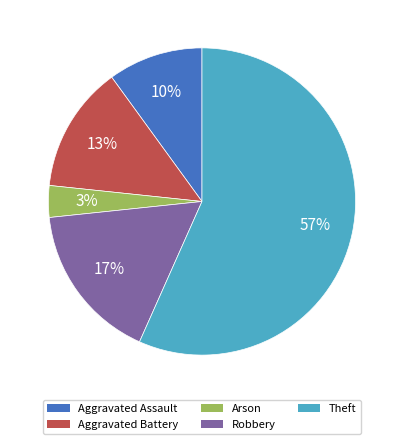

Is it true that Aggravated Battery is 13% of the pie?

True